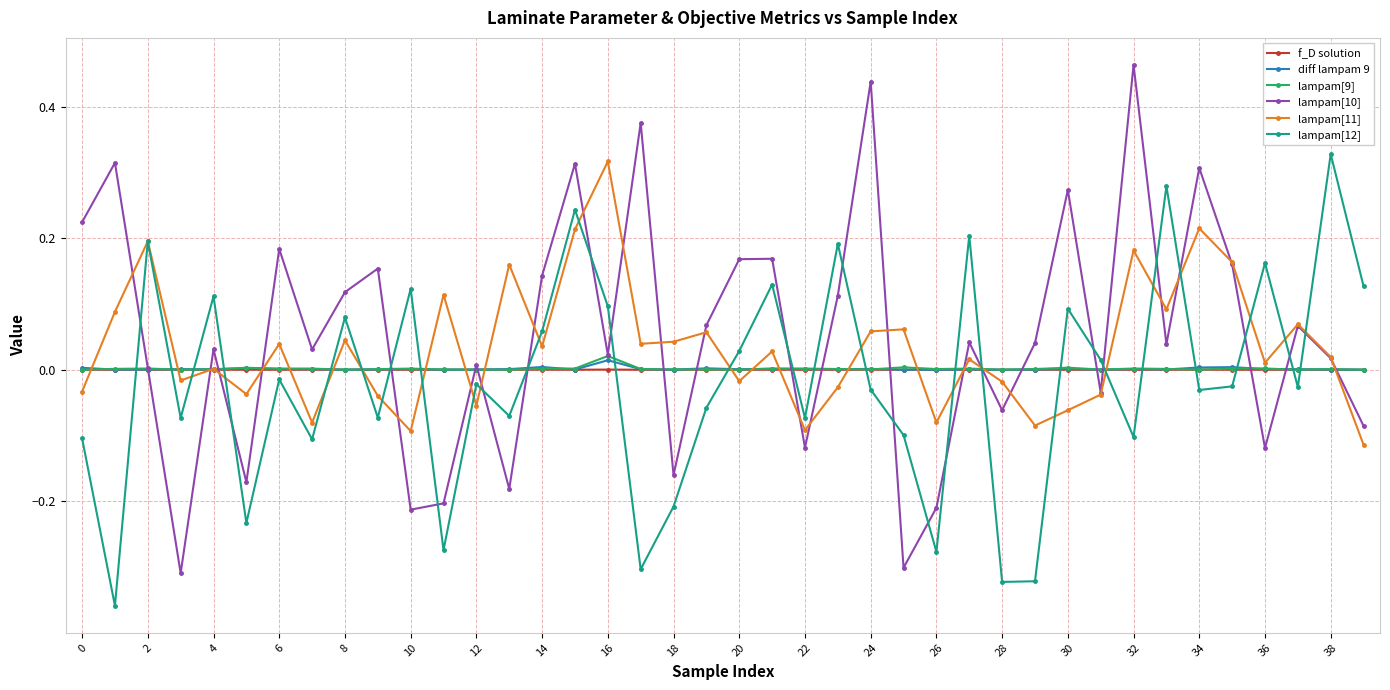

What is the sum of all lampam[12] values?

-0.7